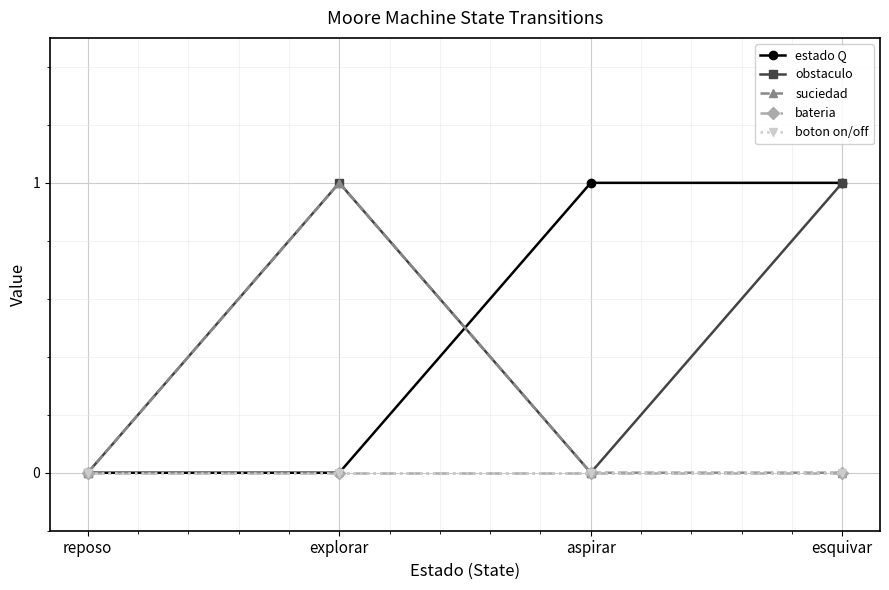

Where is the first local maximum for obstaculo?

explorar